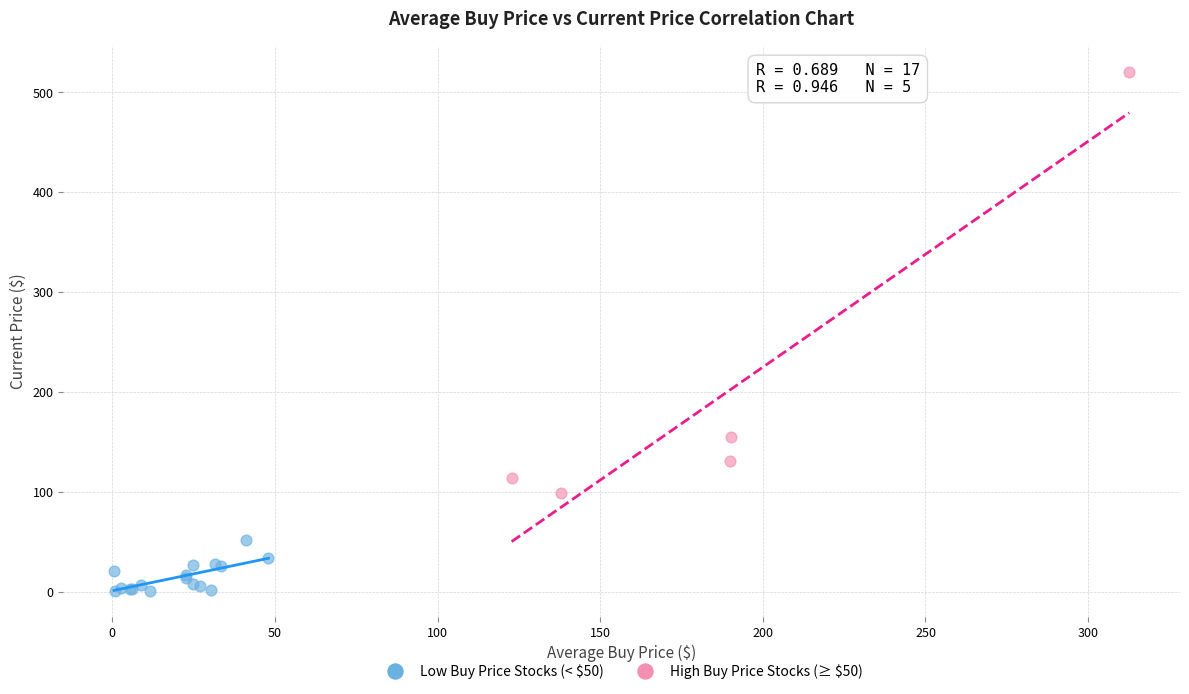

Which series has the widest spread of Y values?

High Buy Price Stocks (≥ $50)